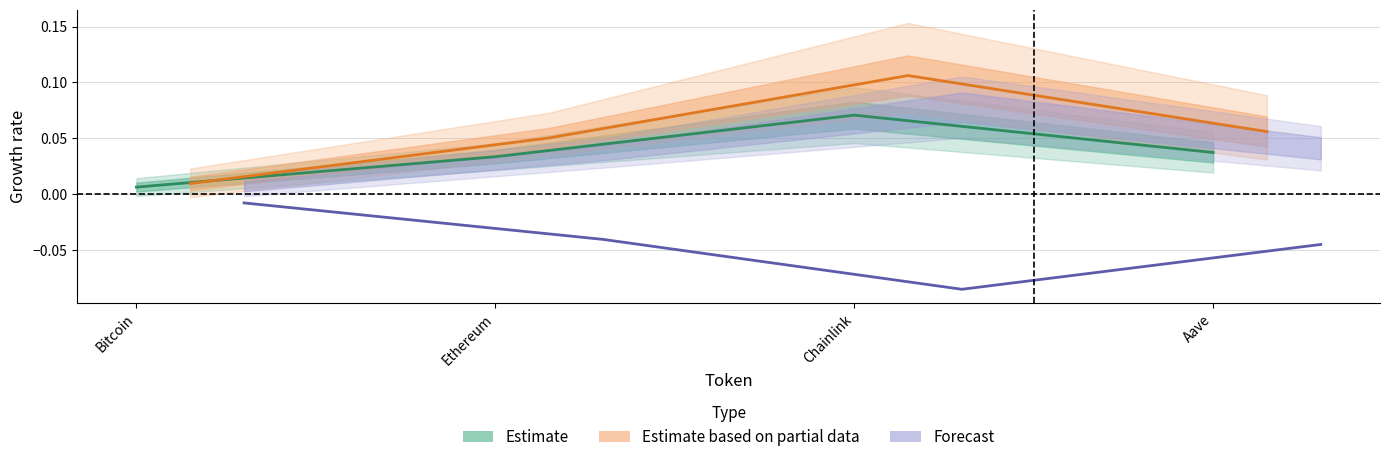

True or false: Estimate based on partial data has a value of 0.1 at Chainlink.

True